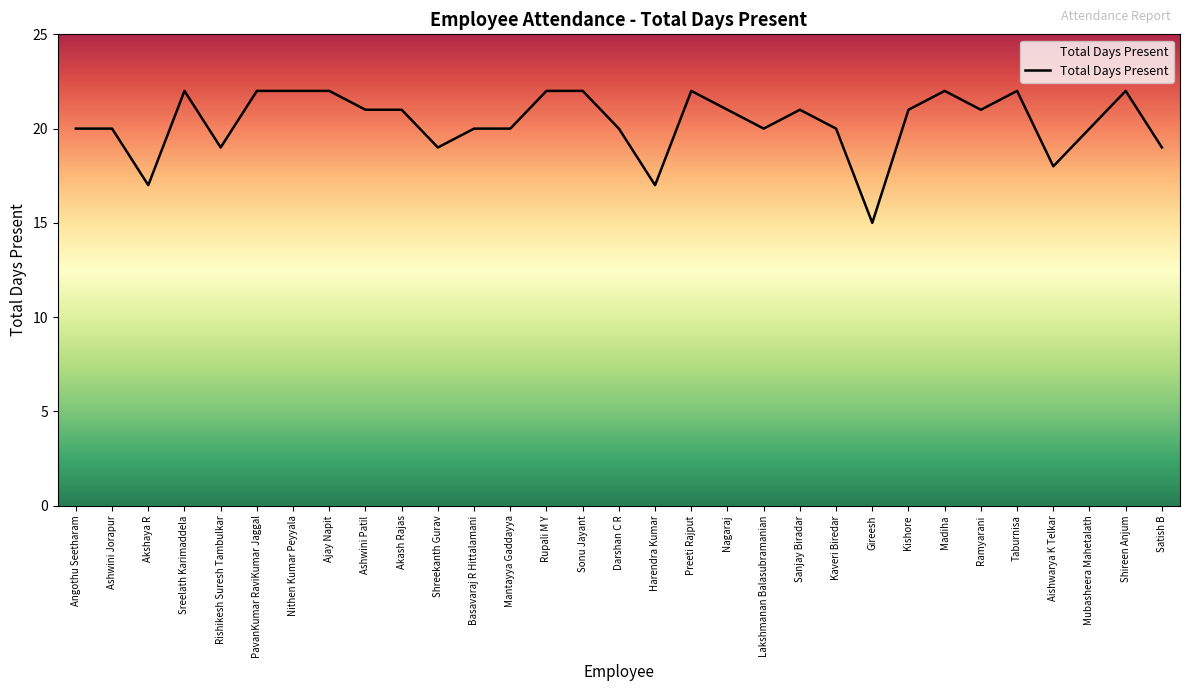

Reading left to right, transcribe all the data shown in this chart.

Angothu Seetharam=20	Ashwini Jorapur=20	Akshaya R=17	Sreelath Karimaddela=22	Rishikesh Suresh Tambulkar=19	PavanKumar RaviKumar Jaggal=22	Nithen Kumar Peyyala=22	Ajay Napit=22	Ashwini Patil=21	Akash Rajas=21	Shreekanth Gurav=19	Basavaraj R Hittalamani=20	Mantayya Gaddayya=20	Rupali M Y=22	Sonu Jayant=22	Darshan C R=20	Harendra Kumar=17	Preeti Rajput=22	Nagaraj=21	Lakshmanan Balasubramanian=20	Sanjay Biradar=21	Kaveri Biredar=20	Gireesh=15	Kishore=21	Madiha=22	Ramyarani=21	Taburnisa=22	Aishwarya K Telkar=18	Mubasheera Mahetalath=20	Shireen Anjum=22	Satish B=19